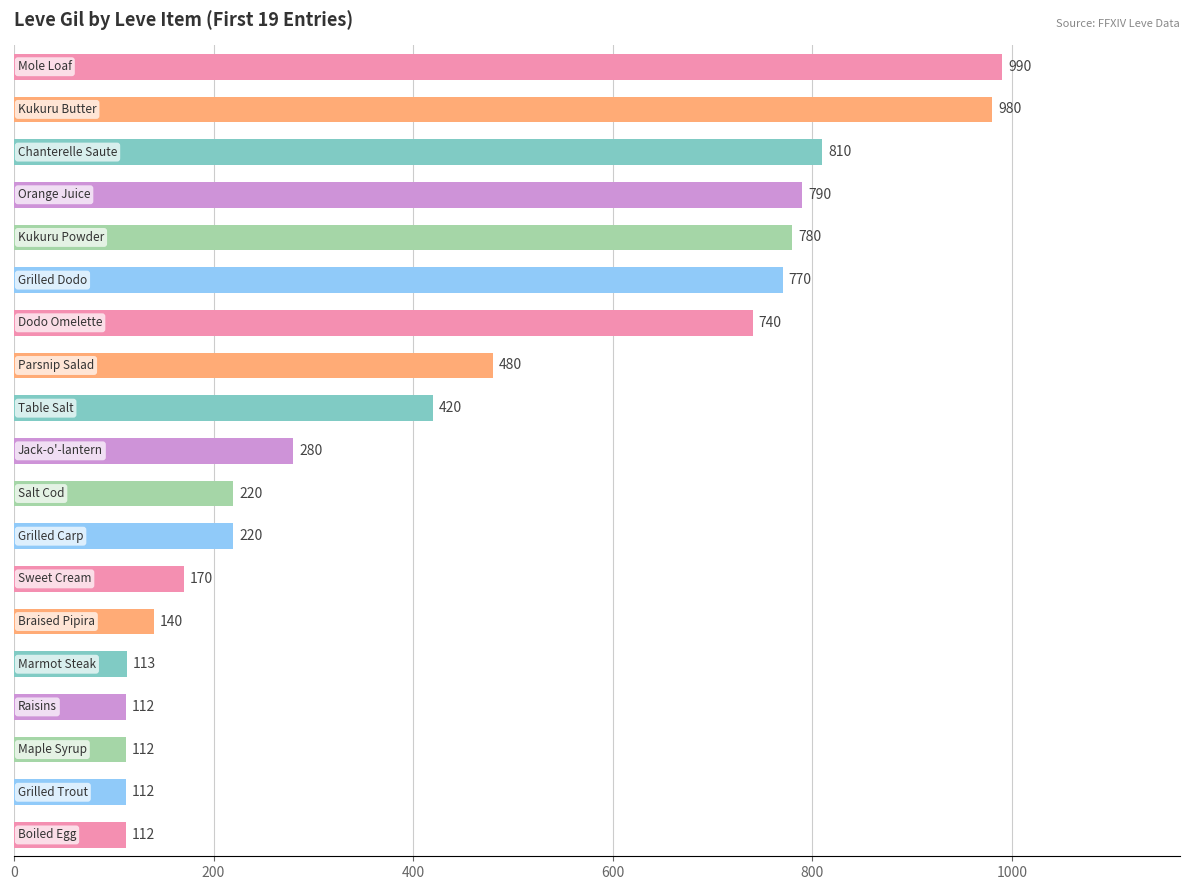

What is the difference between the maximum and minimum values?

878